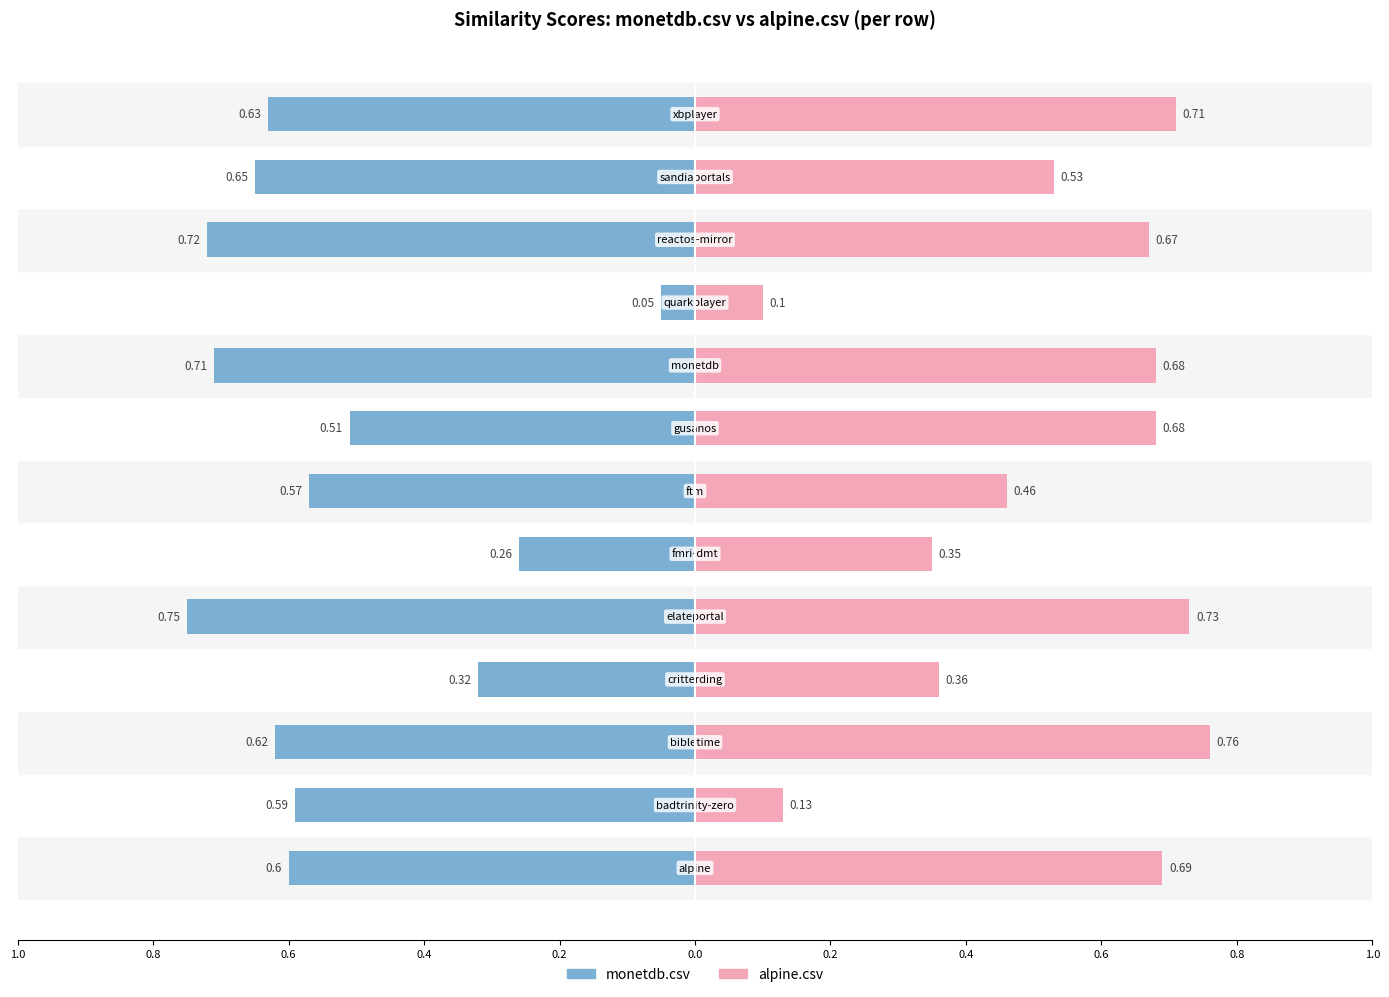

Count the number of categories in the chart.

13